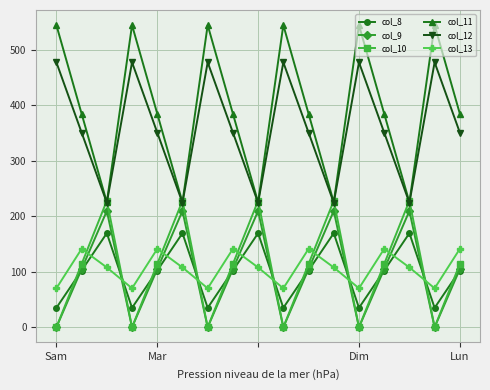

How many interior local valleys does the col_8 series have?

5